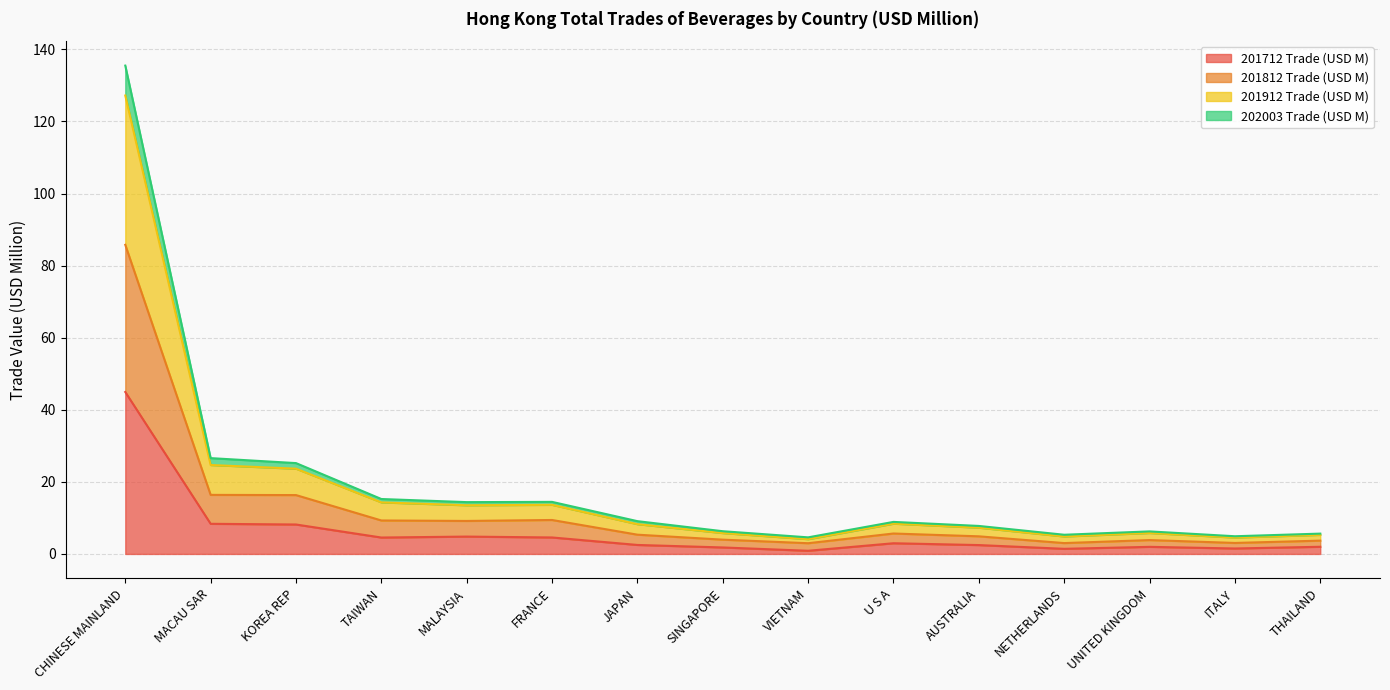

At which category is the sum across all series the highest?

CHINESE MAINLAND